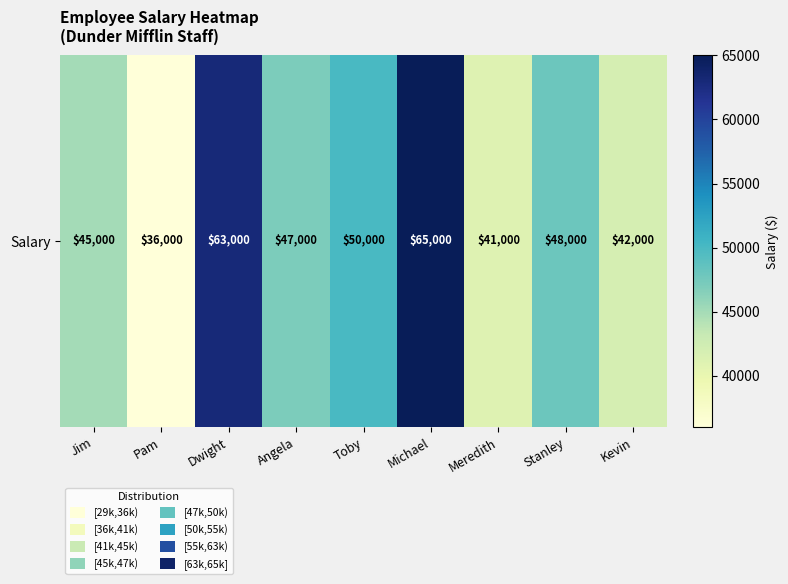

What is the difference between the maximum and minimum values?

29000